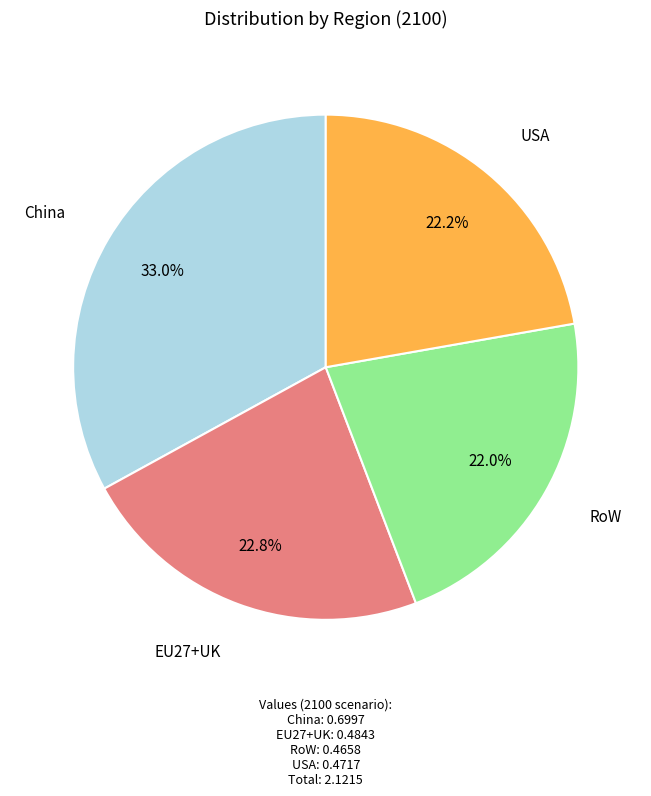

How much of the chart is everything except USA?

77.8%